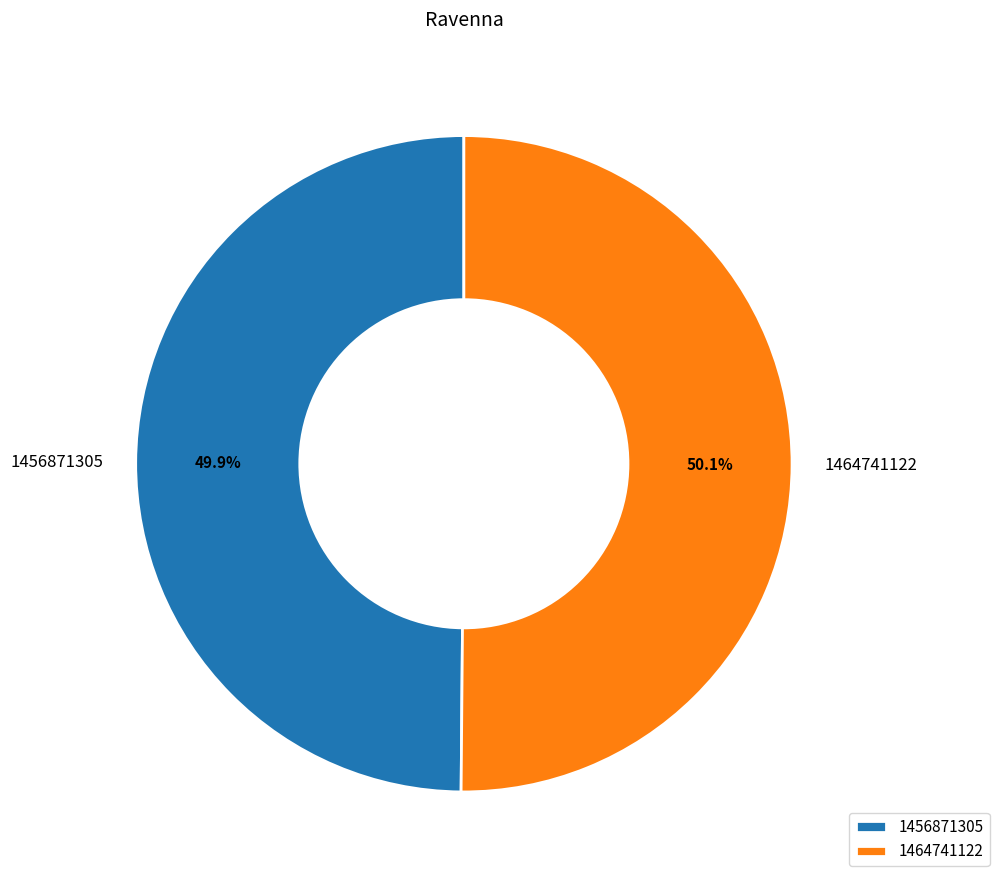

To the nearest percent, what is the average slice percentage?

50%